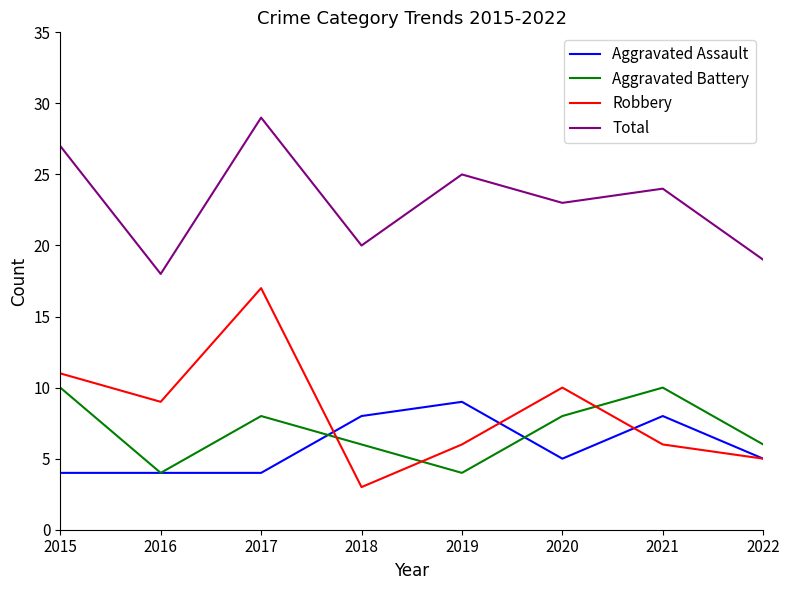

The value of Aggravated Assault at 2016 is 4. True or false?

True